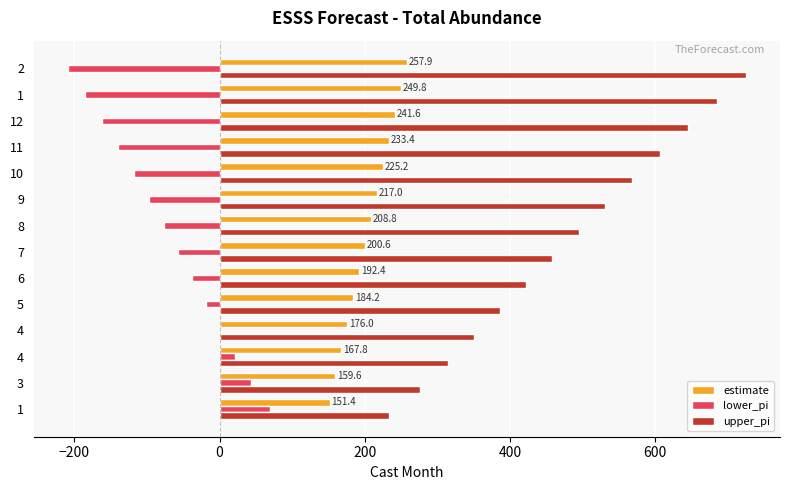

What are all the series names shown in the legend?

estimate, lower_pi, upper_pi